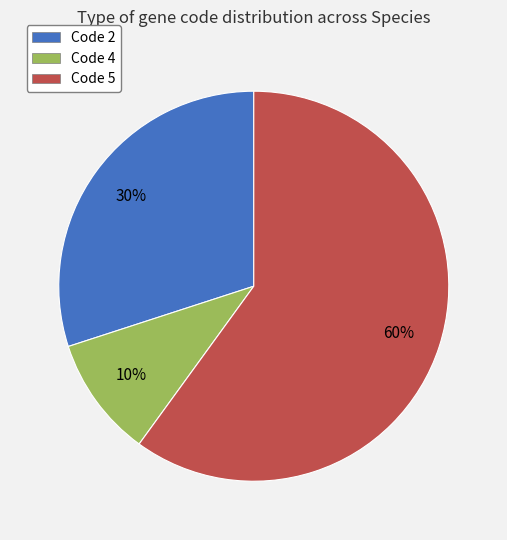

Do Code 5 and Code 2 together represent more than half of the pie?

Yes